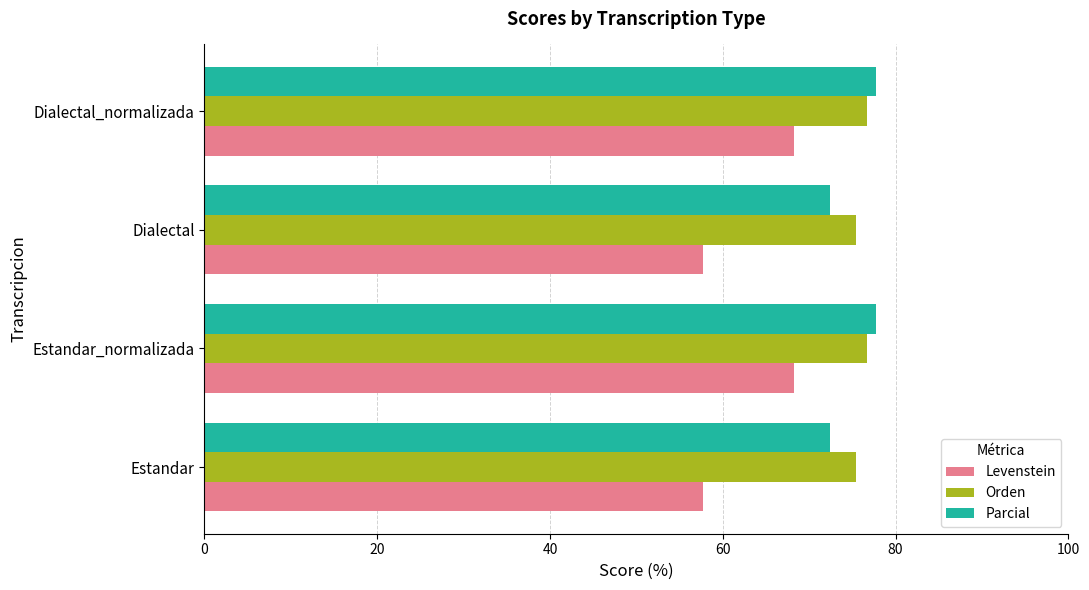

Which series has the largest range (max minus min)?

Levenstein